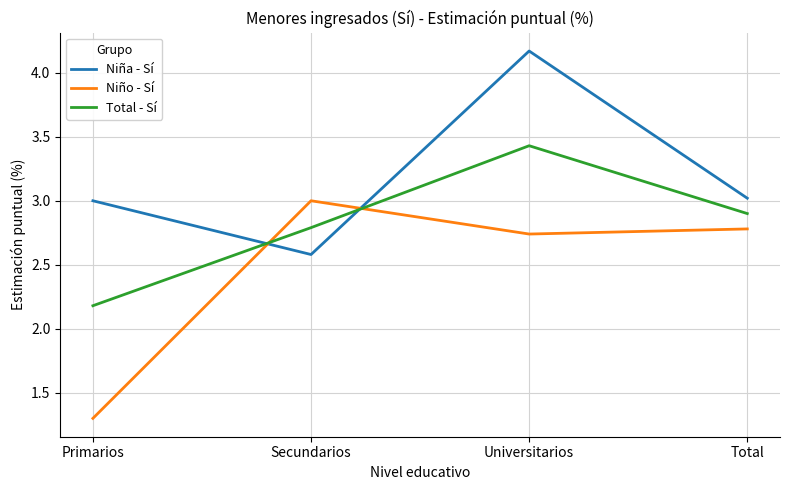

Where do Niño - Sí and Niña - Sí first cross each other?

Primarios and Secundarios